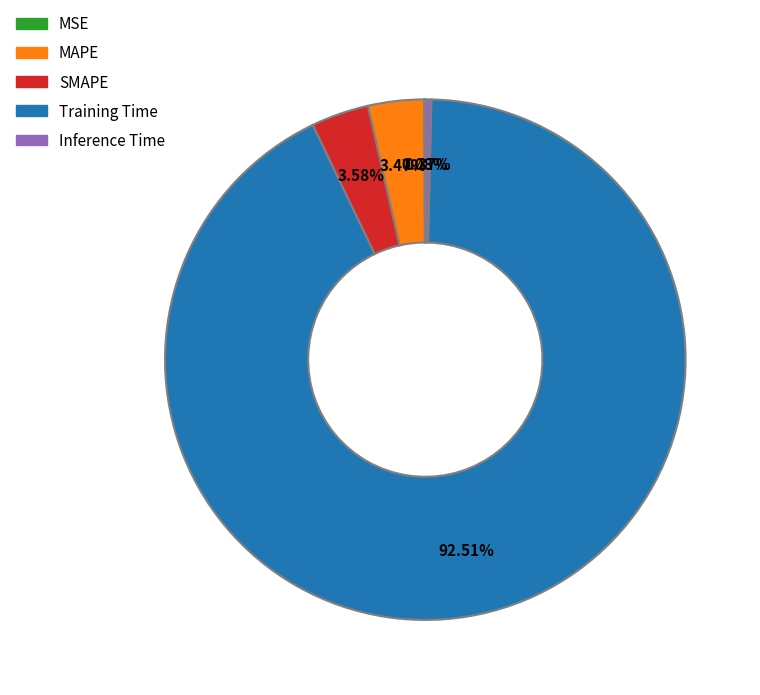

Which slice represents more than half of the pie?

Training Time